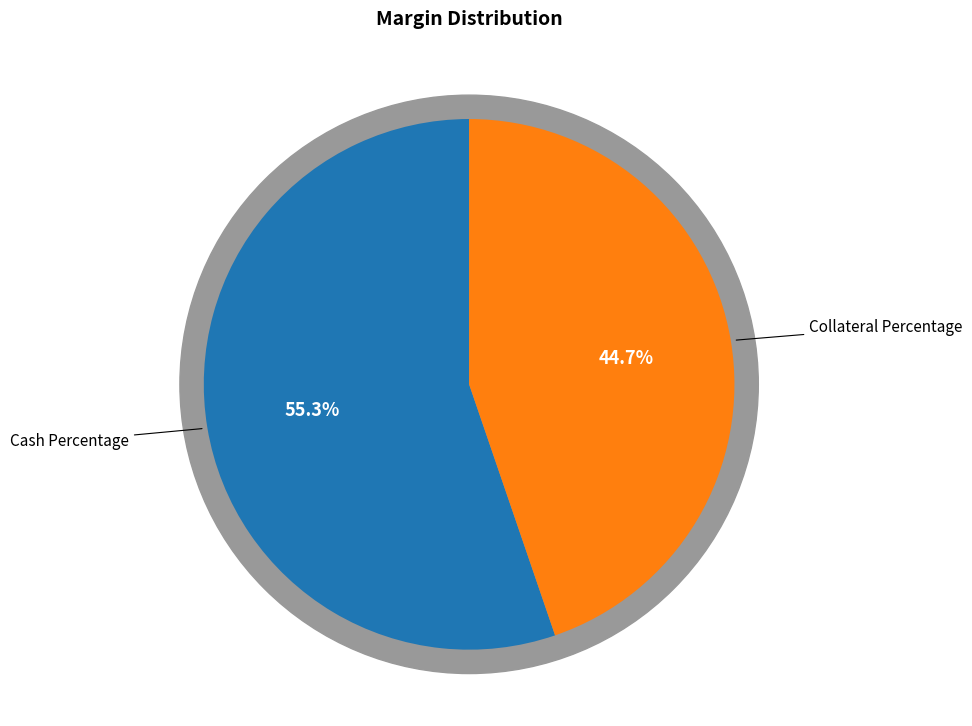

To the nearest percent, what is the average slice percentage?

50%